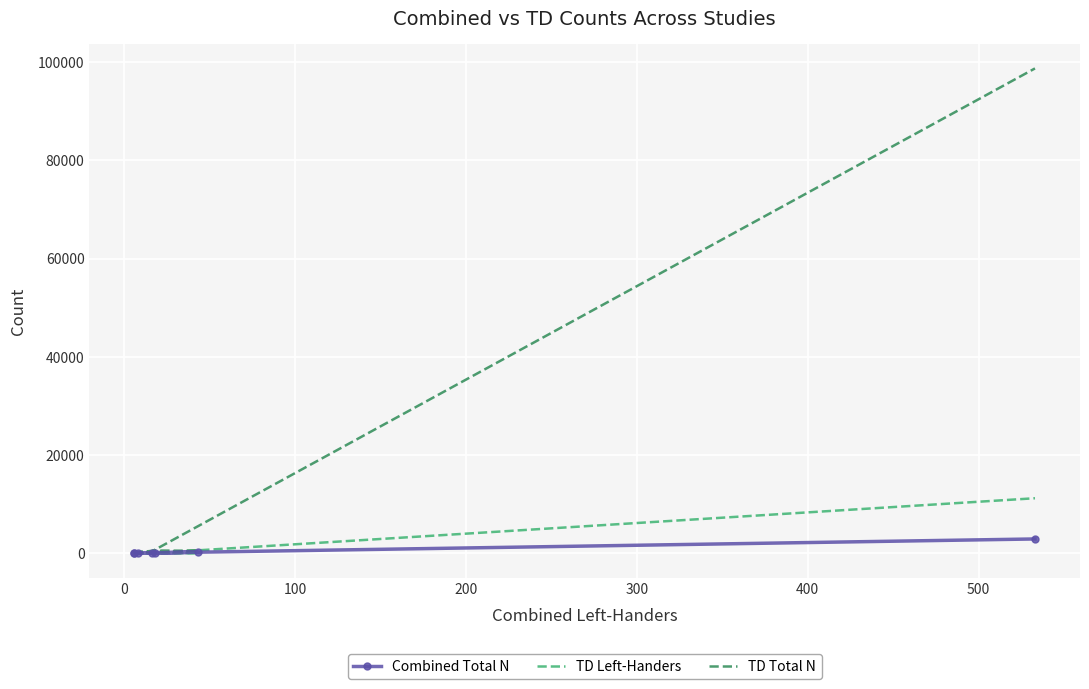

How many interior local peaks does the TD Total N series have?

1